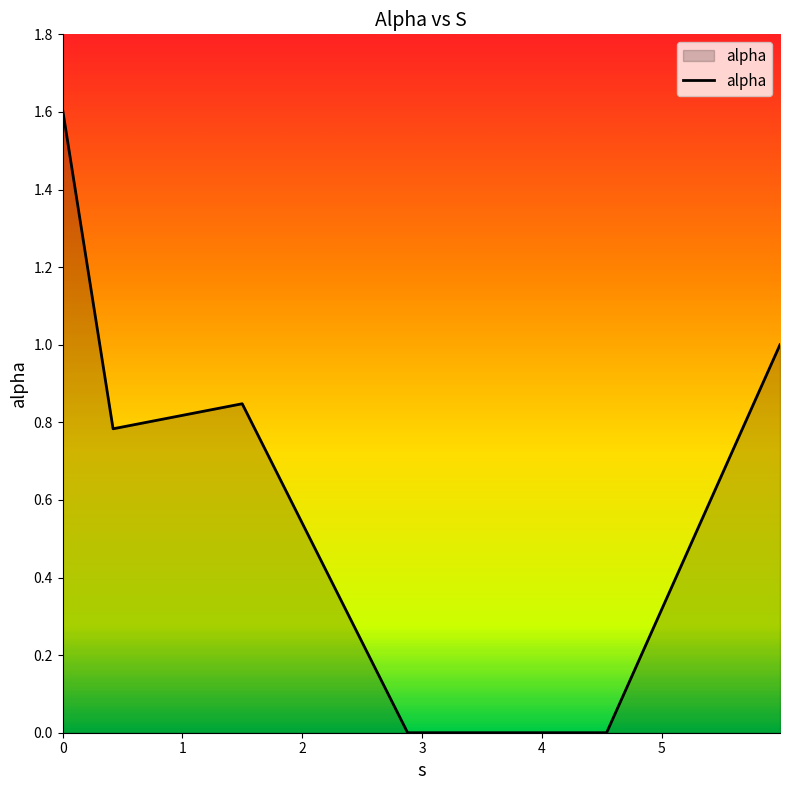

What is the difference between the maximum and minimum values?

1.6